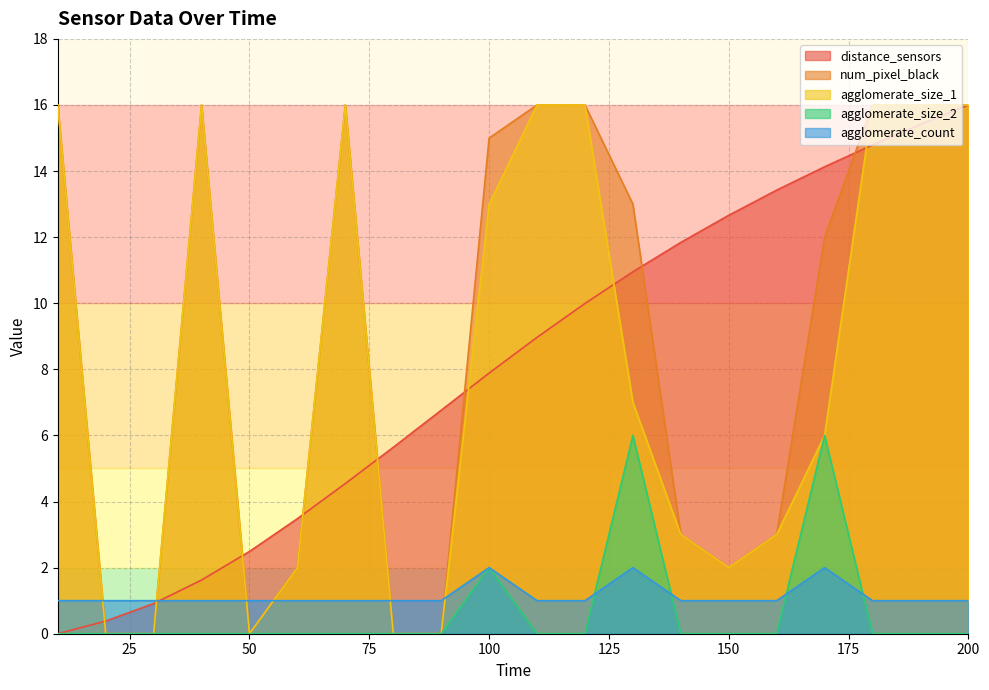

The value of agglomerate_size_2 at 90 is 0.0. True or false?

True